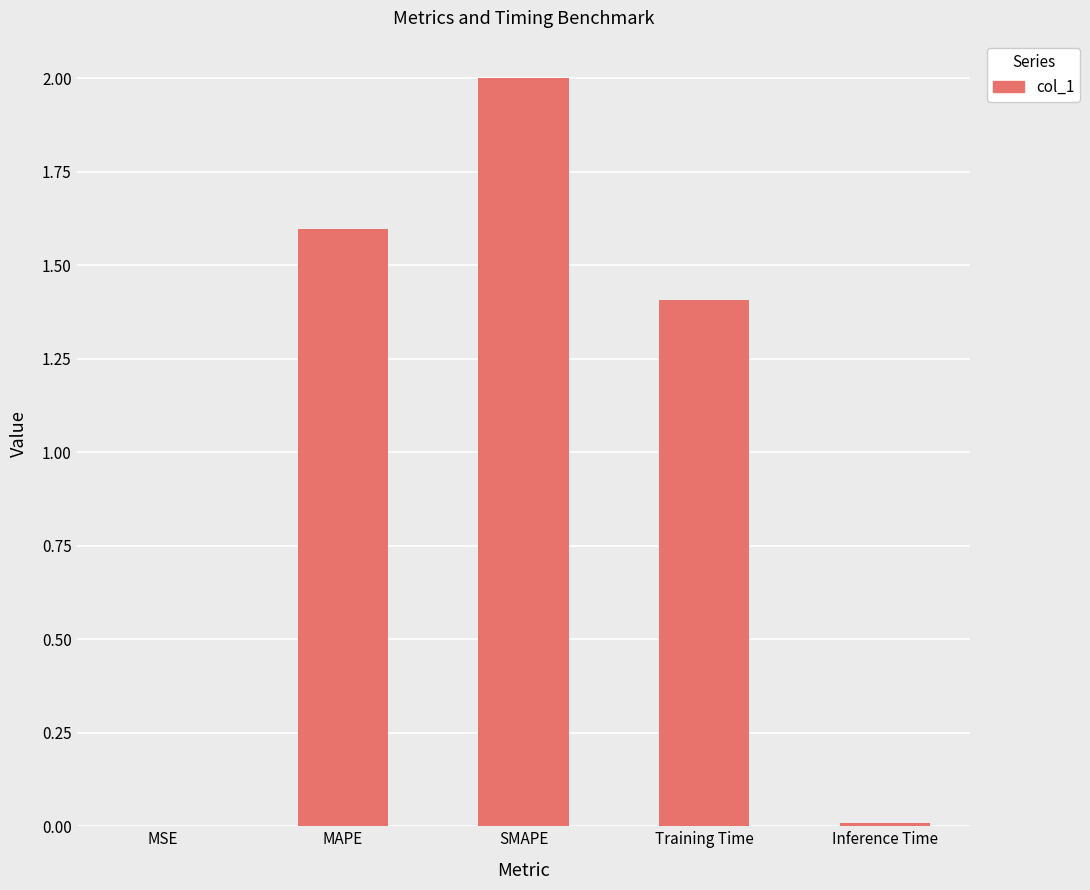

What is the greatest value displayed?

2.0